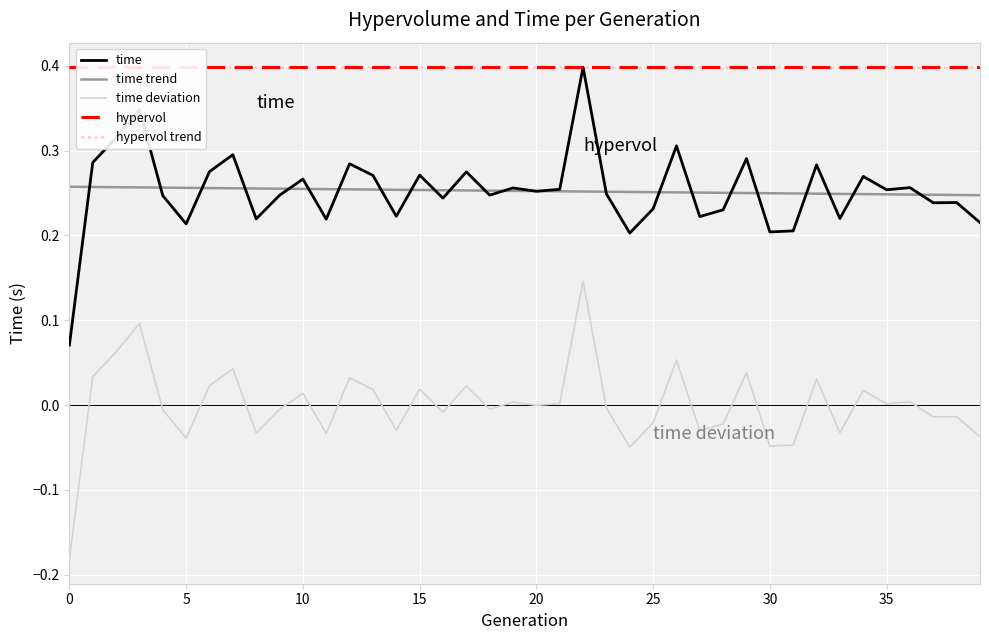

What is the sum of all time values?

10.1